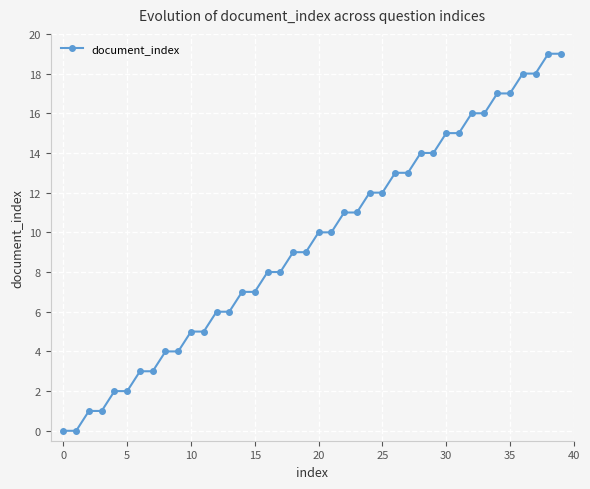

Reading left to right, what are all the values shown in this chart?

0	0	1	1	2	2	3	3	4	4	5	5	6	6	7	7	8	8	9	9	10	10	11	11	12	12	13	13	14	14	15	15	16	16	17	17	18	18	19	19